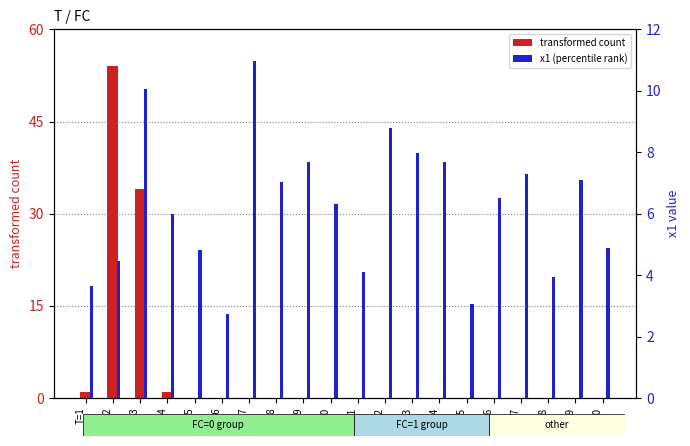

What are all the series names shown in the legend?

transformed count, x1 (percentile rank)